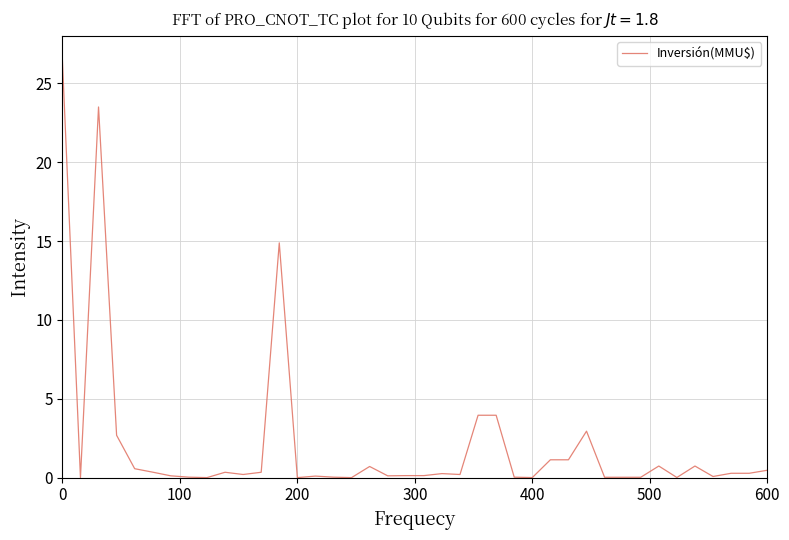

What is the maximum value shown in the chart?

26.5